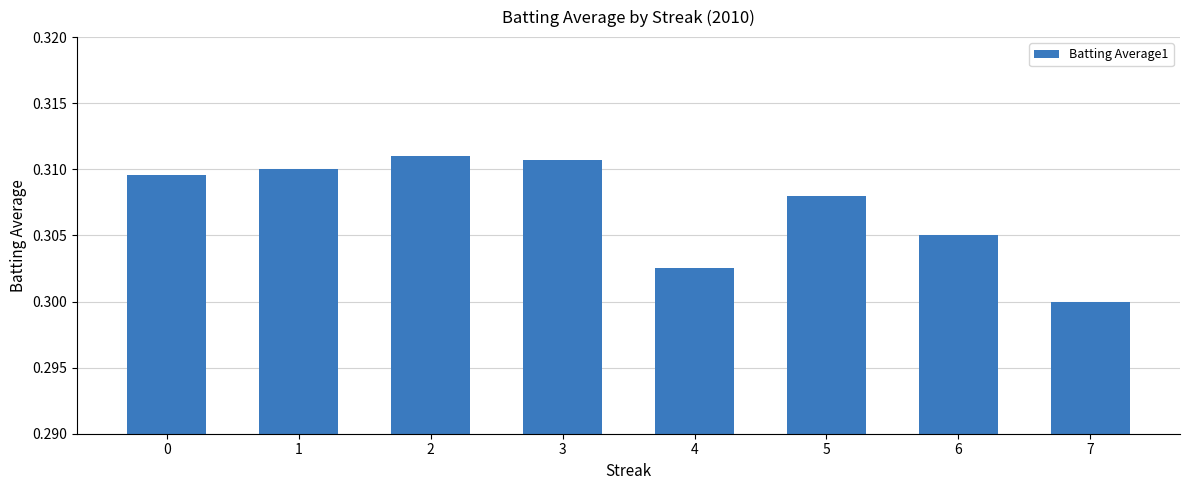

List the labels in order of value, largest first.

2, 3, 1, 0, 5, 6, 4, 7